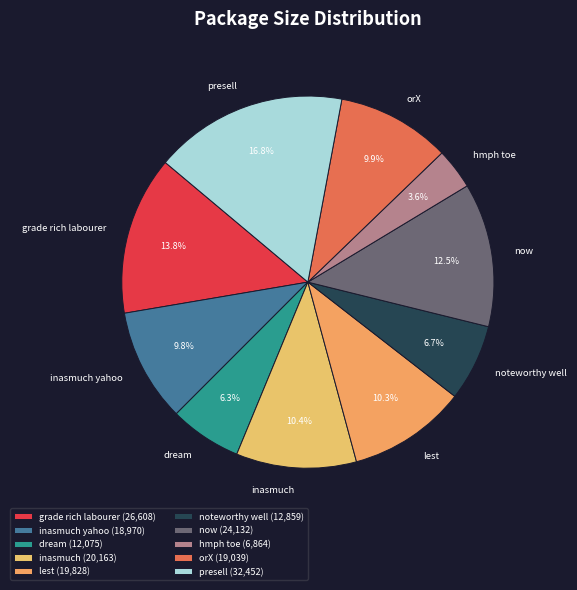

What percentage is the dream slice, to the nearest percent?

6%